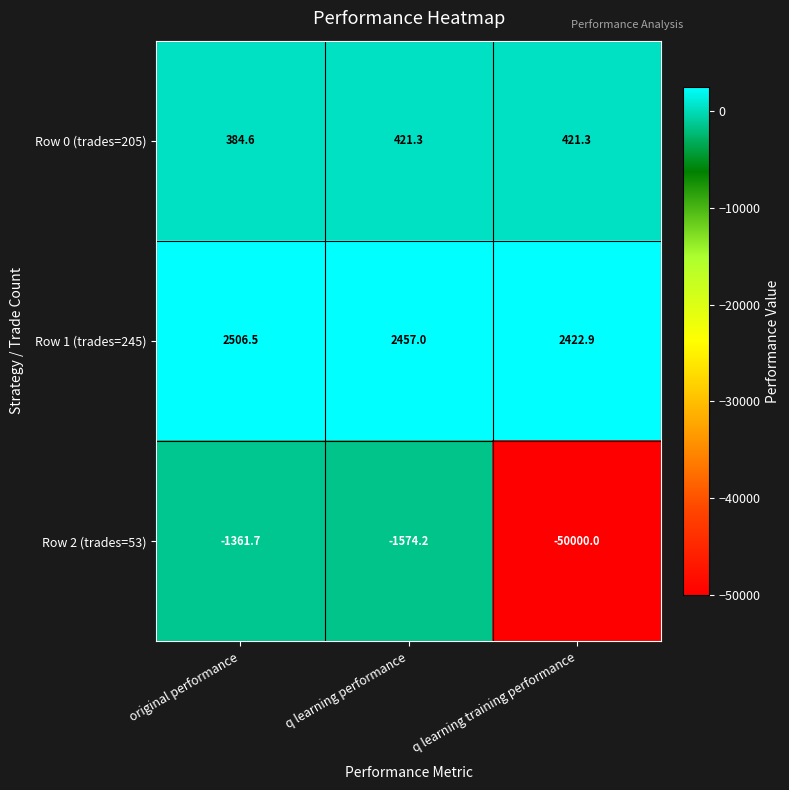

Is it true that Row 1 (trades=245) equals 829.5 at q learning training performance?

False